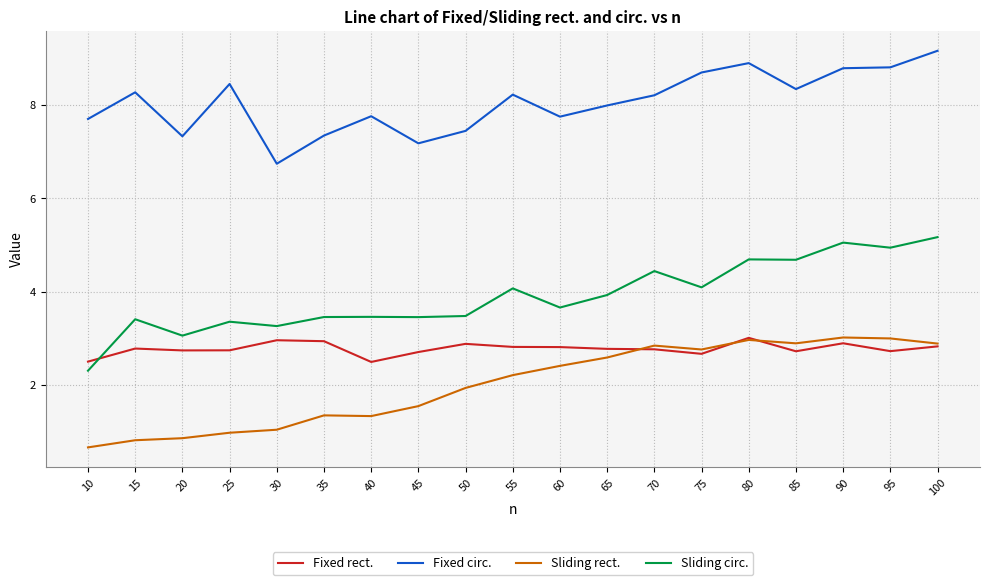

Rank the series at 50 from lowest to highest value.

Sliding rect., Fixed rect., Sliding circ., Fixed circ.